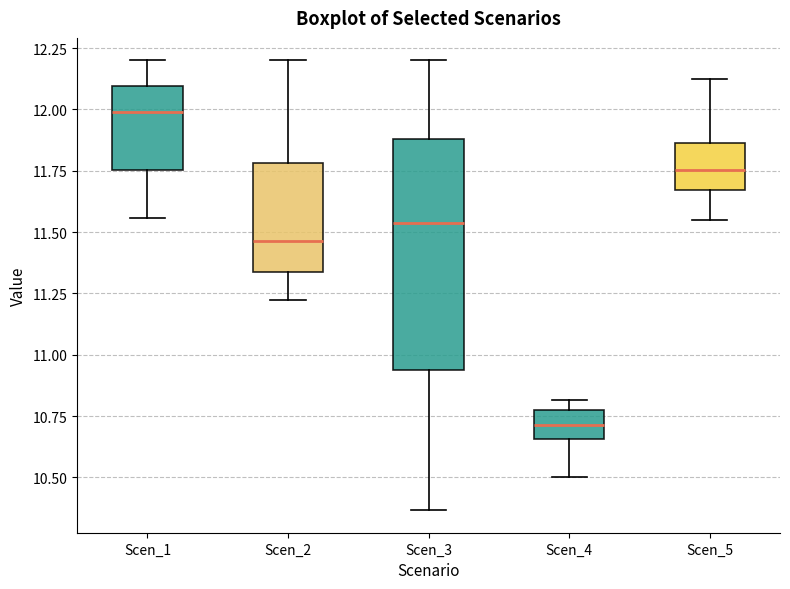

Comparing the boxes themselves (not the whiskers), which one is the tallest?

Scen_3